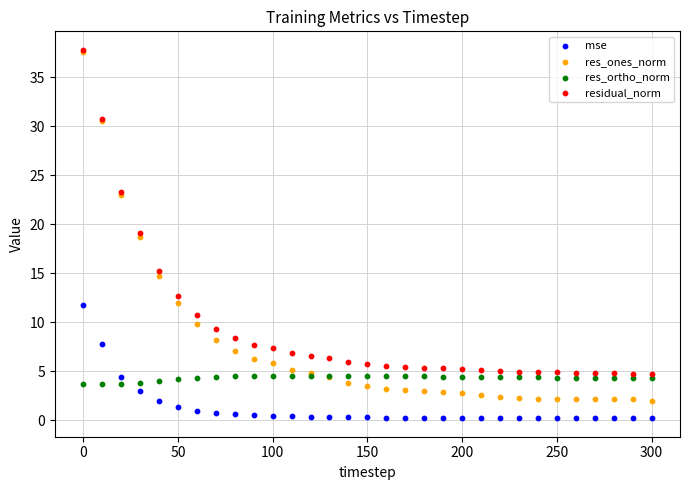

What are all the series names shown in the legend?

mse, res_ones_norm, res_ortho_norm, residual_norm